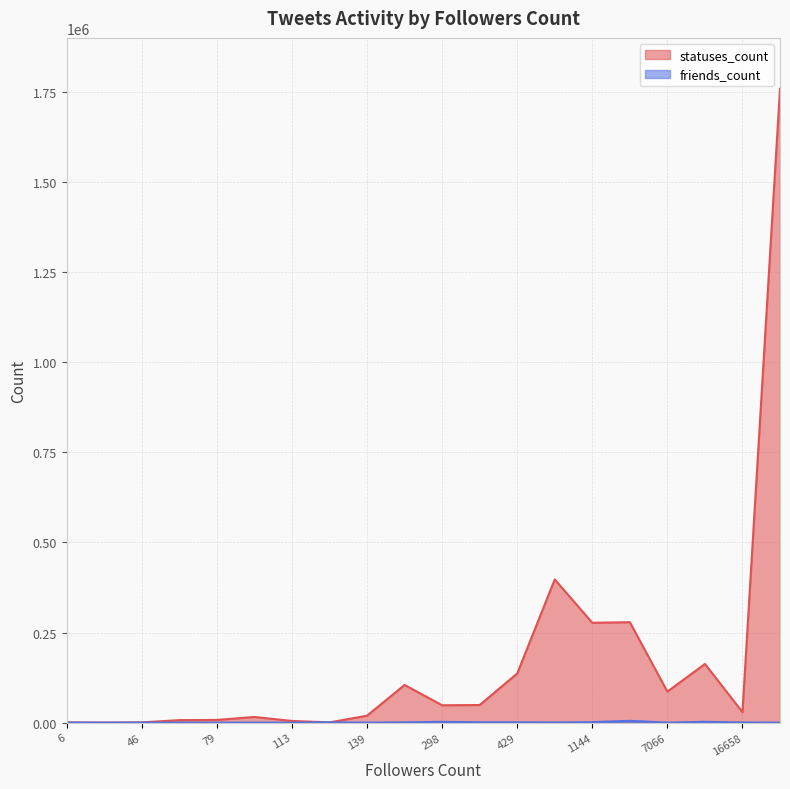

Rank the series by their maximum value, from highest to lowest.

statuses_count, friends_count